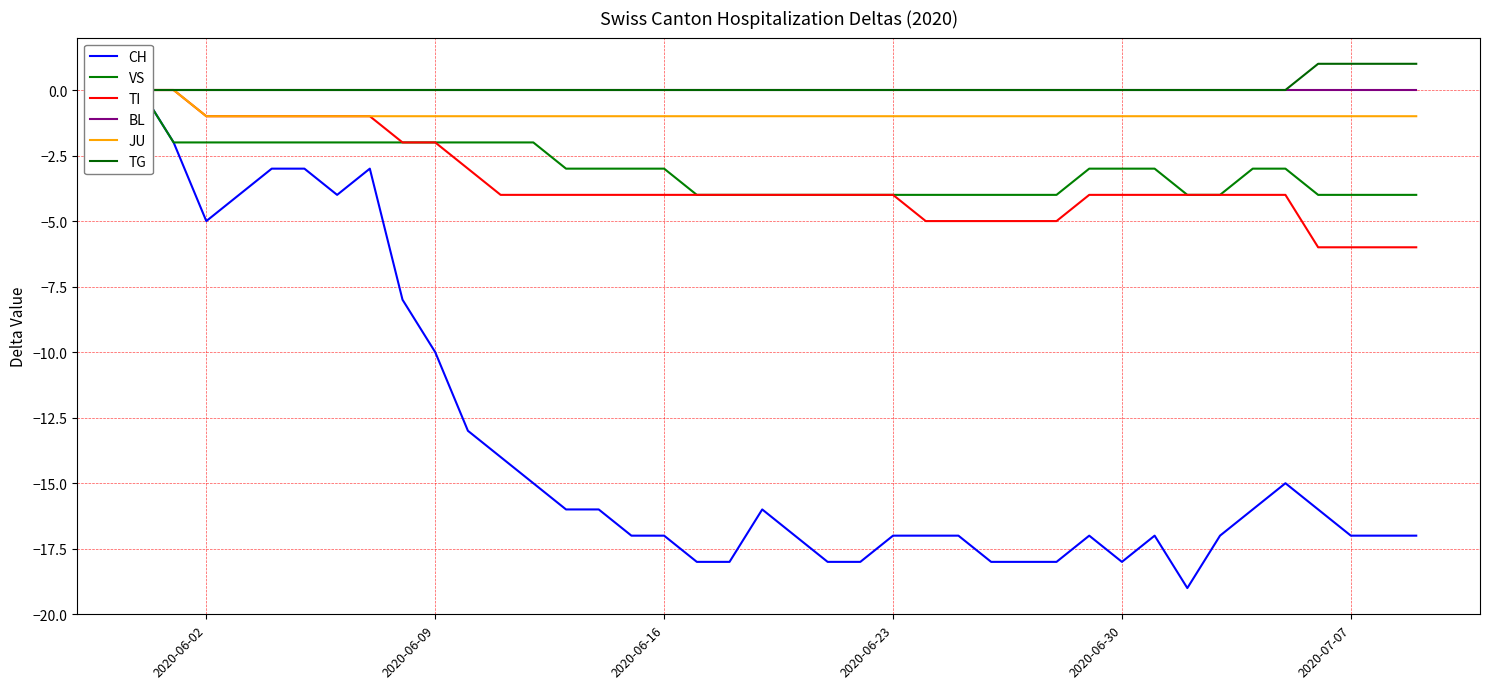

True or false: TI and VS cross at least once.

False